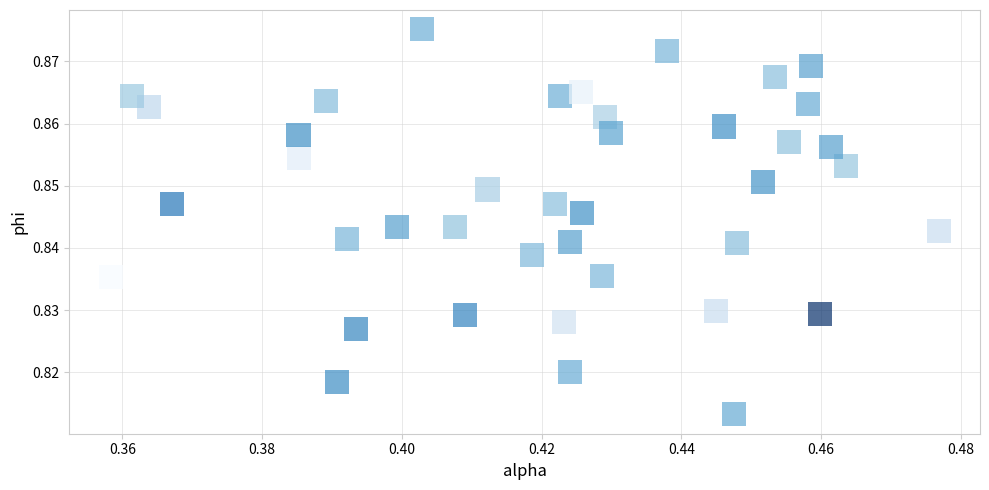

How many data points are displayed?

40